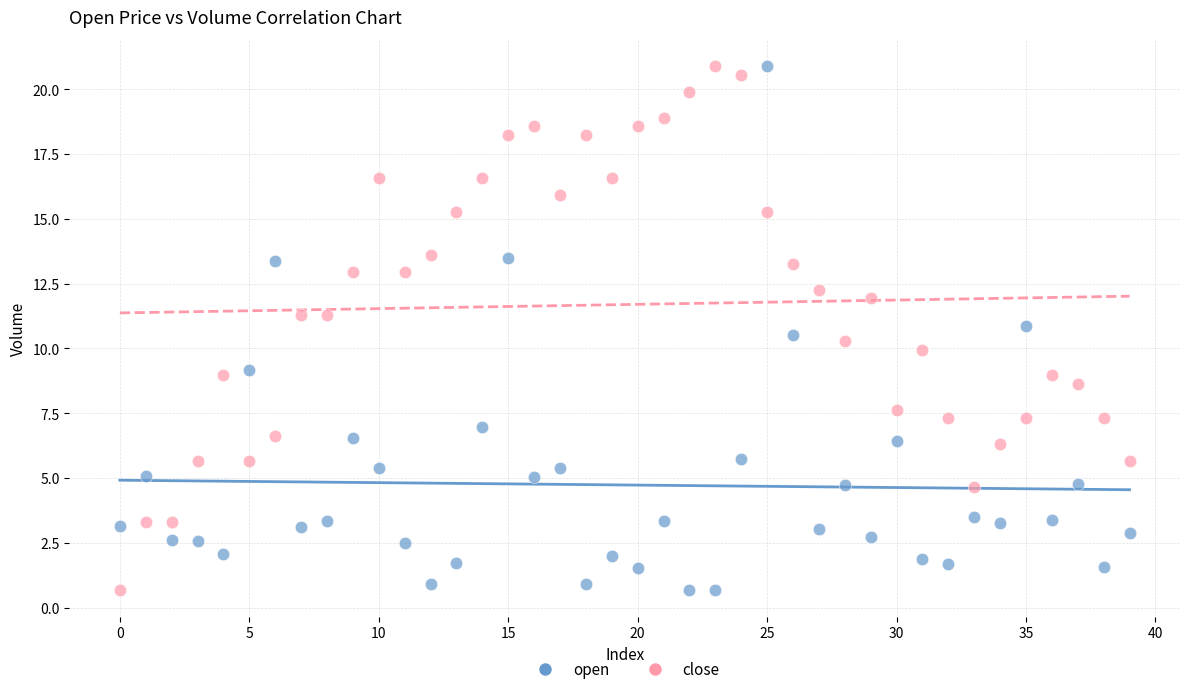

Across all data points, what is the range of Y values (max minus min)?

20.2